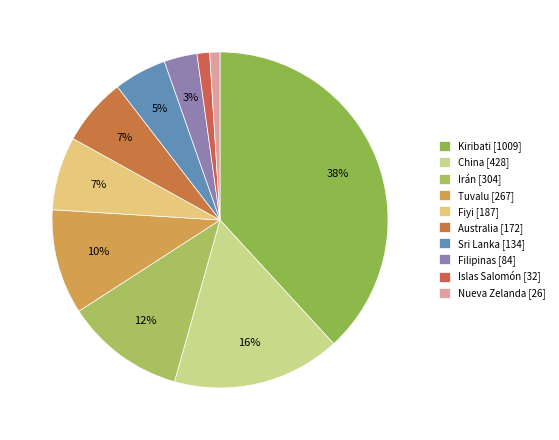

What percentage is the Filipinas slice, to the nearest percent?

3%